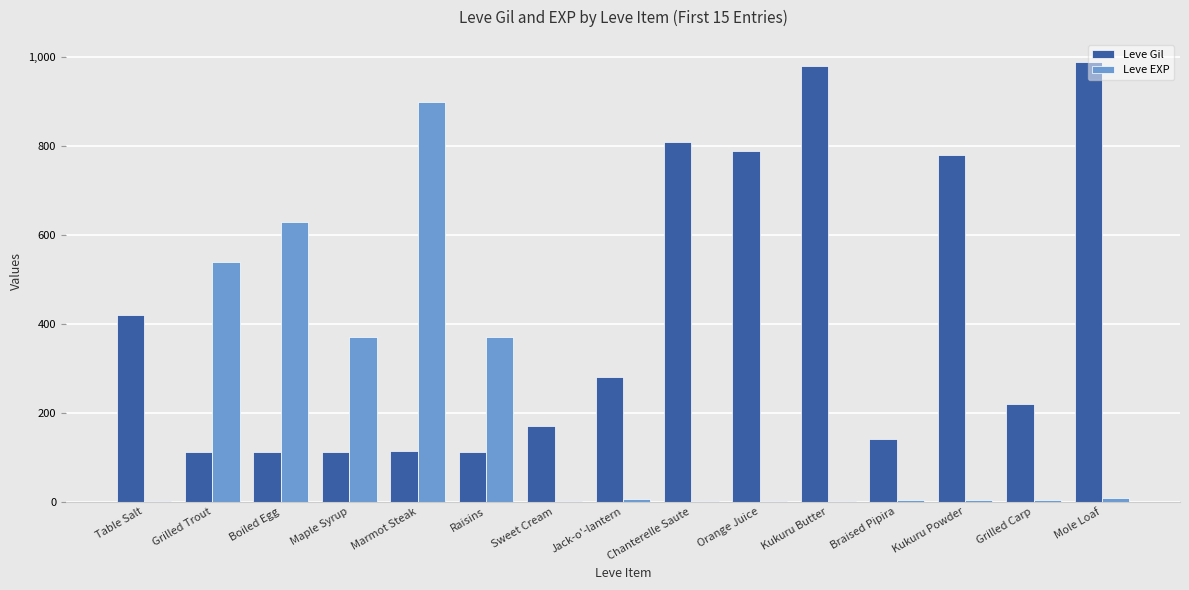

The value of Leve Gil at Braised Pipira is 226. True or false?

False